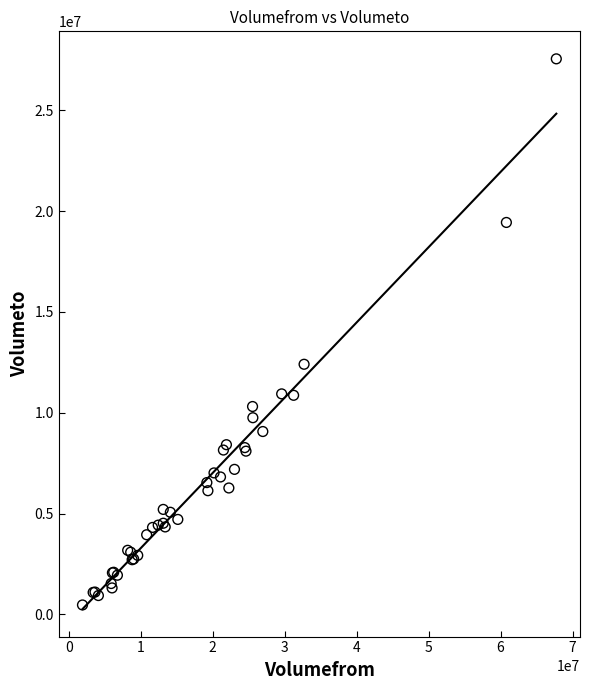

What Y value in the scatter plot is closest to 14007772?

12404005.3